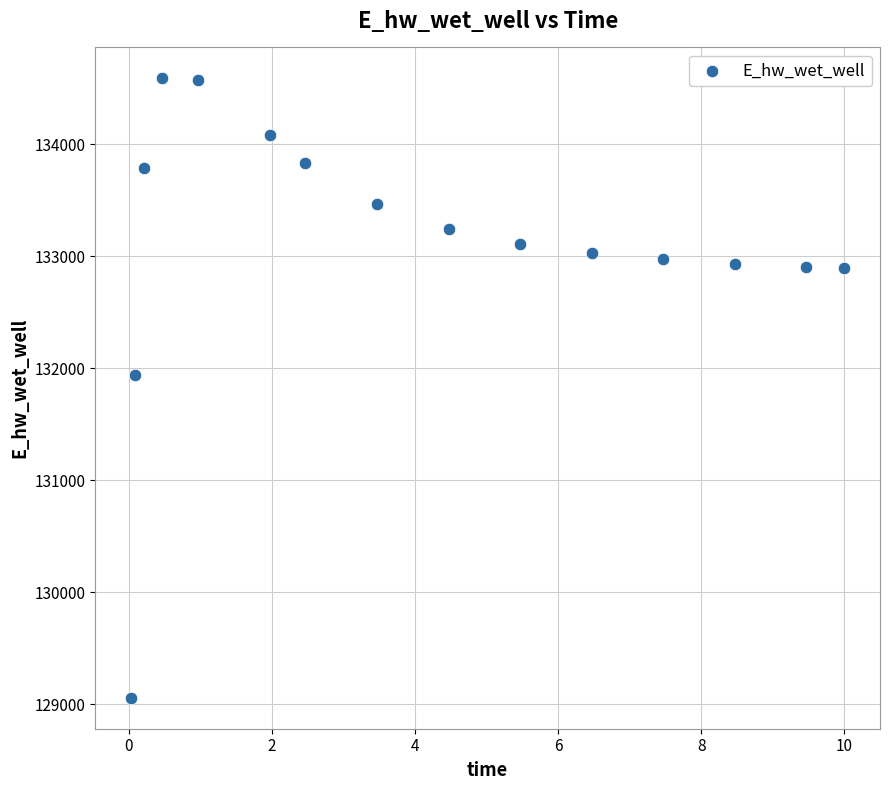

What Y value in the scatter plot is closest to 131822?

131943.1